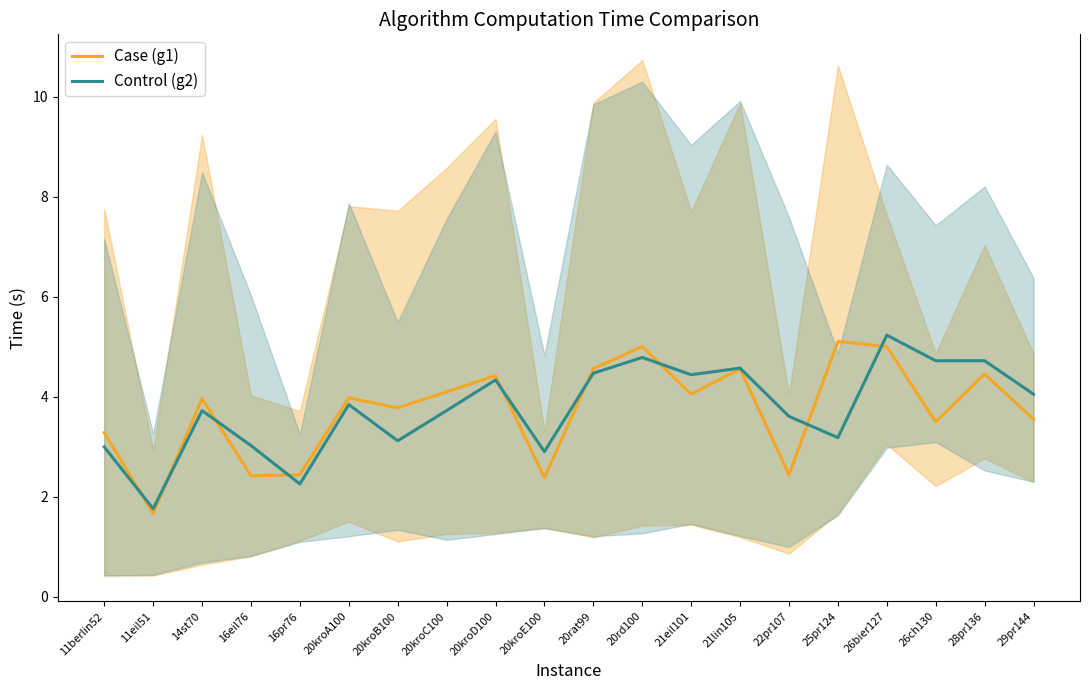

At how many categories does at least one series exceed 4?

11